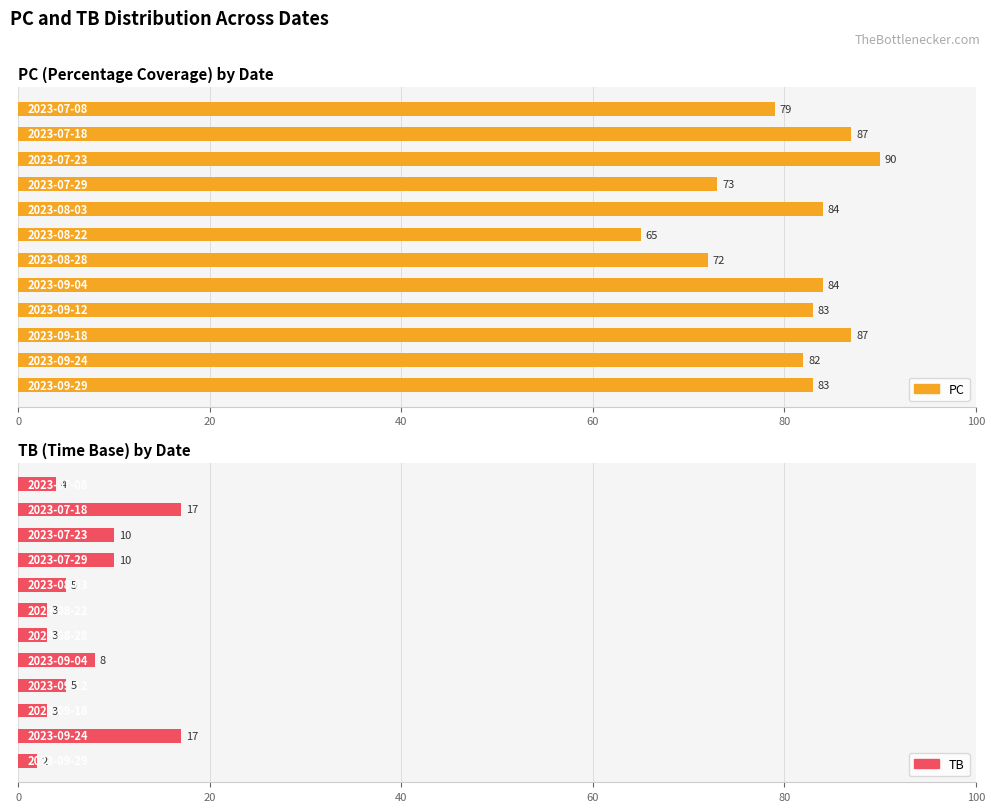

True or false: PC has a value of 139 at 10.

False